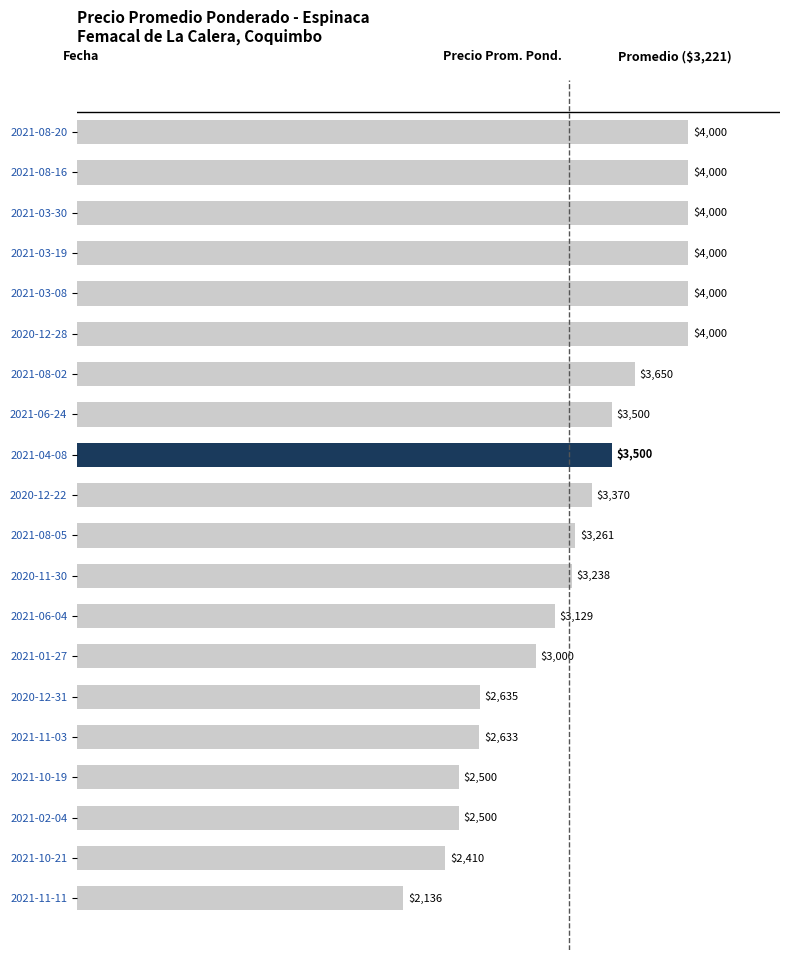

What is the difference between the maximum and minimum values?

1864